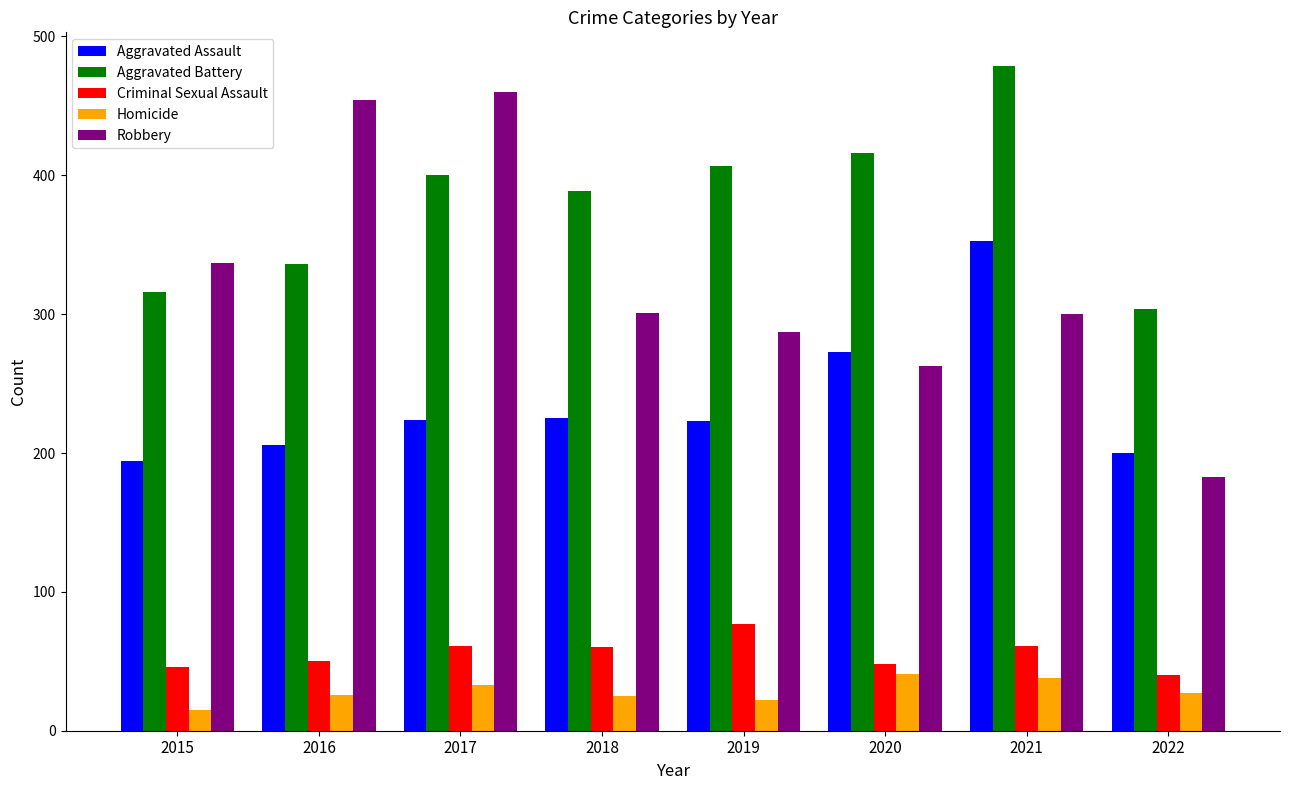

List the series in order of their peak value, highest first.

Aggravated Battery, Robbery, Aggravated Assault, Criminal Sexual Assault, Homicide